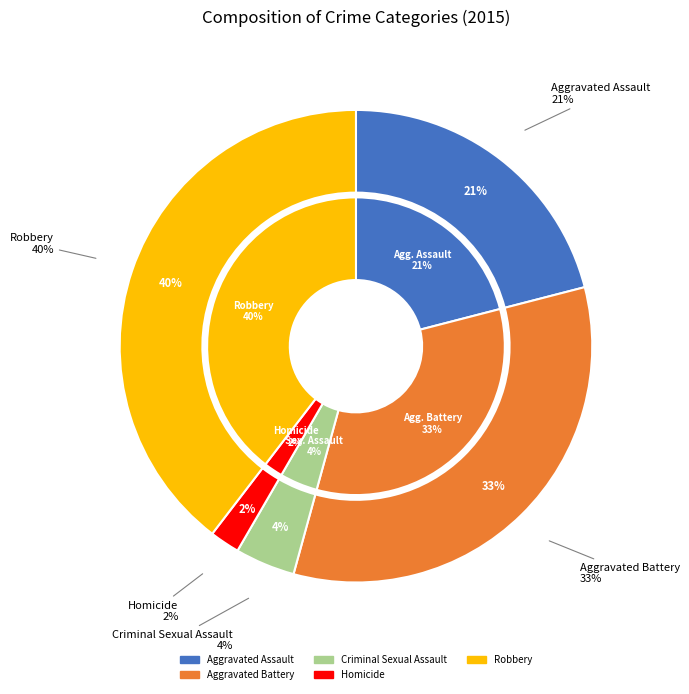

Does any single category account for the majority?

No